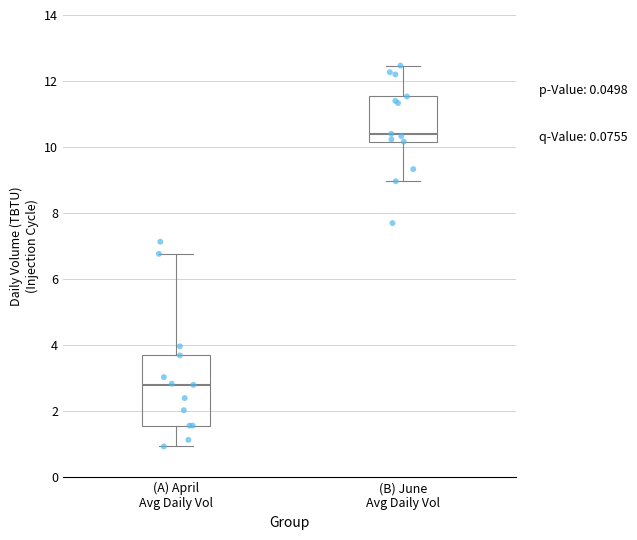

Which box's median line is the highest?

(B) June Avg Daily Vol